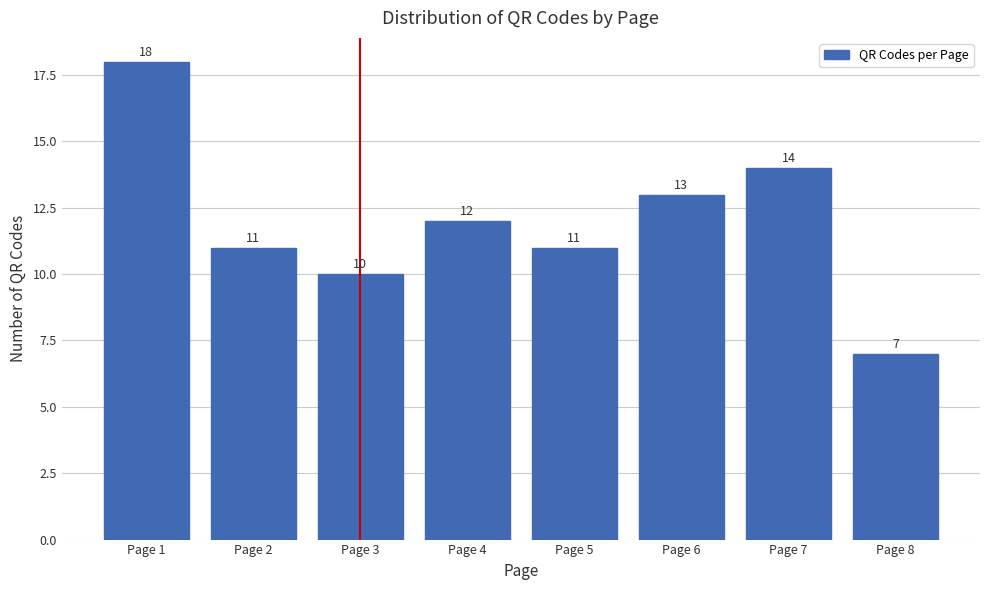

Reading left to right, extract all data points from this chart.

18	11	10	12	11	13	14	7